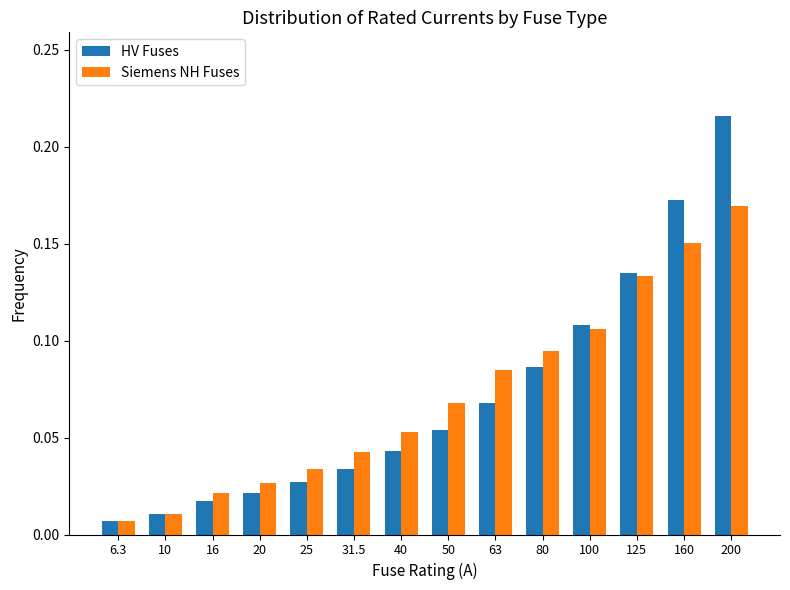

Is the value of HV Fuses at 50 greater than the value of Siemens NH Fuses at 200?

No